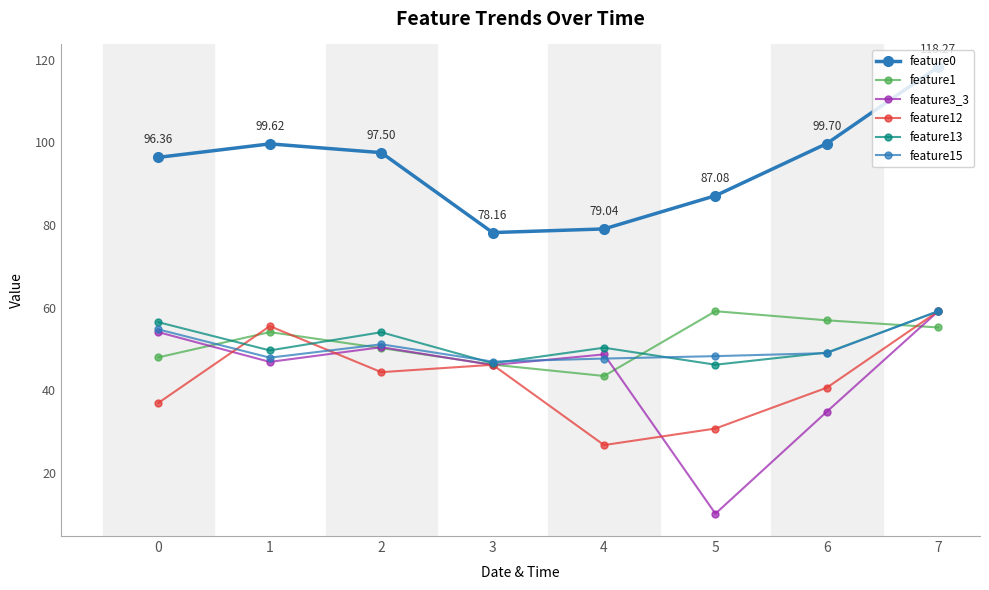

Does the chart display data point markers on the line(s)?

Yes